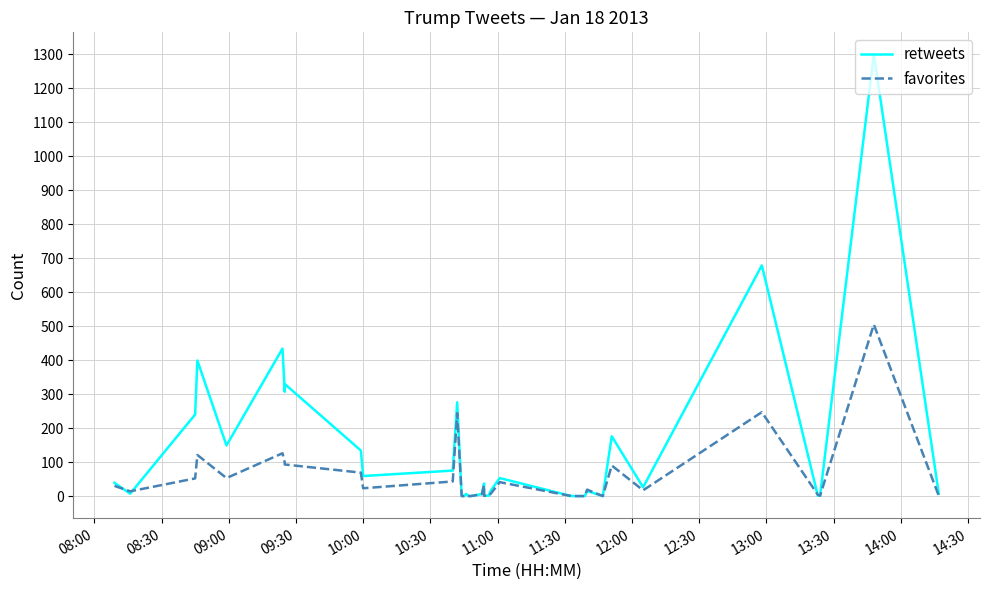

At 09:00, list the series in order from largest to smallest.

retweets, favorites